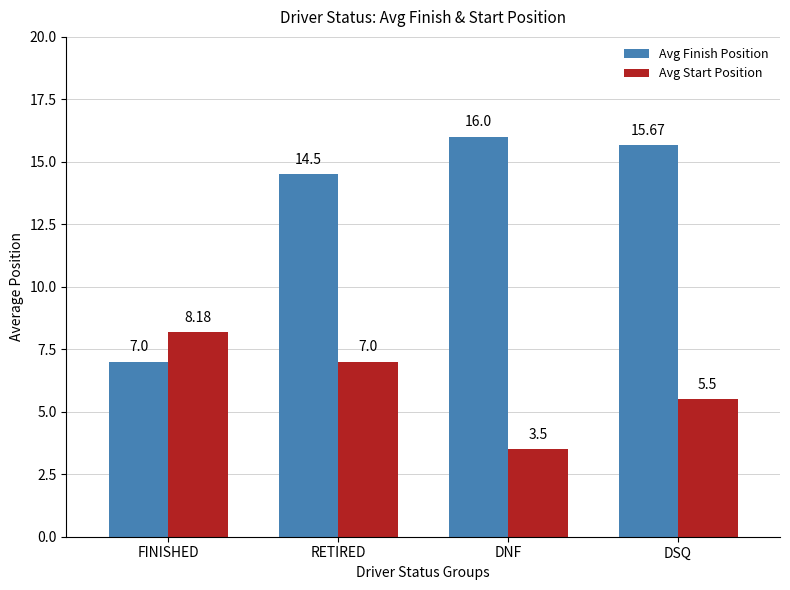

What is the greatest value displayed?

16.0